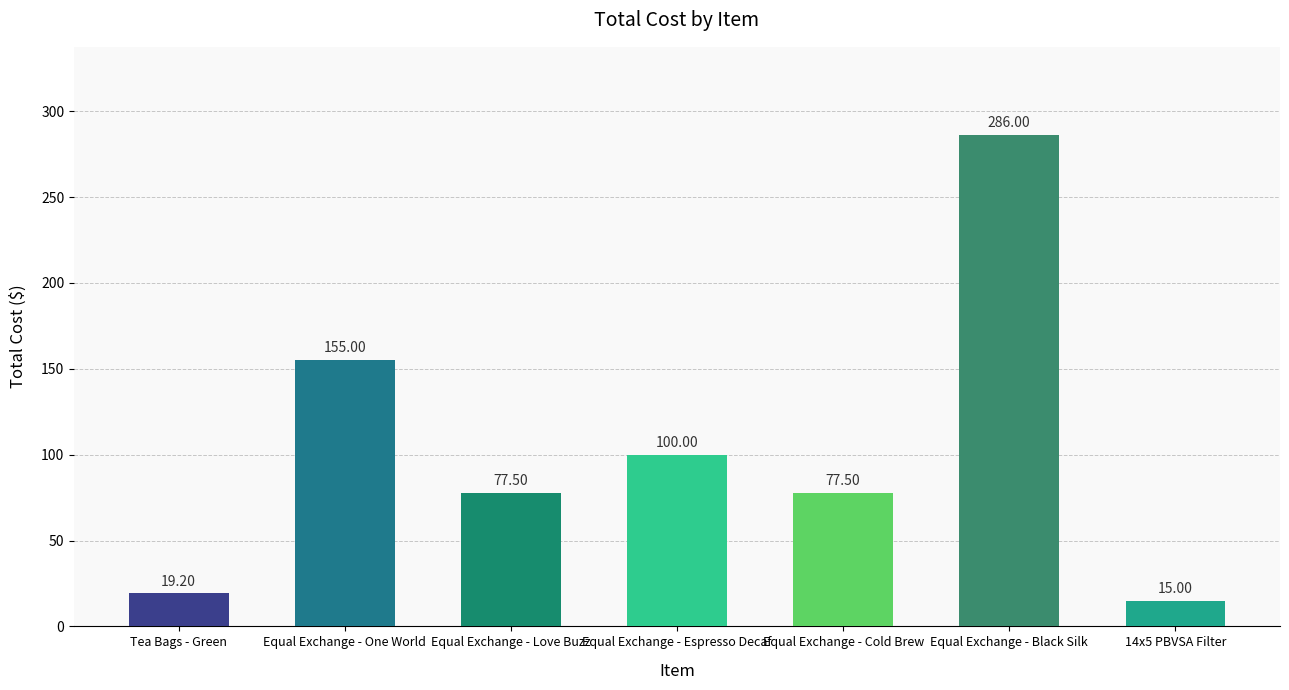

Which has a higher value, Equal Exchange - Espresso Decaf or Equal Exchange - Cold Brew?

Equal Exchange - Espresso Decaf